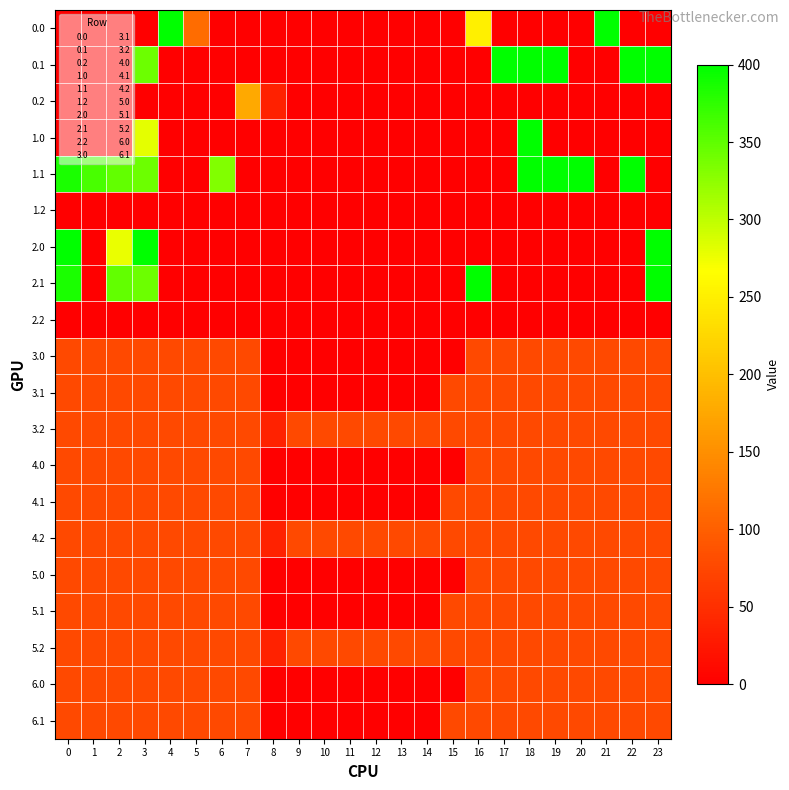

Rank the series at 7 from highest to lowest value.

0.2, 3.0, 3.1, 3.2, 4.0, 4.1, 4.2, 5.0, 5.1, 5.2, 6.0, 6.1, 0.0, 0.1, 1.0, 1.1, 1.2, 2.0, 2.1, 2.2